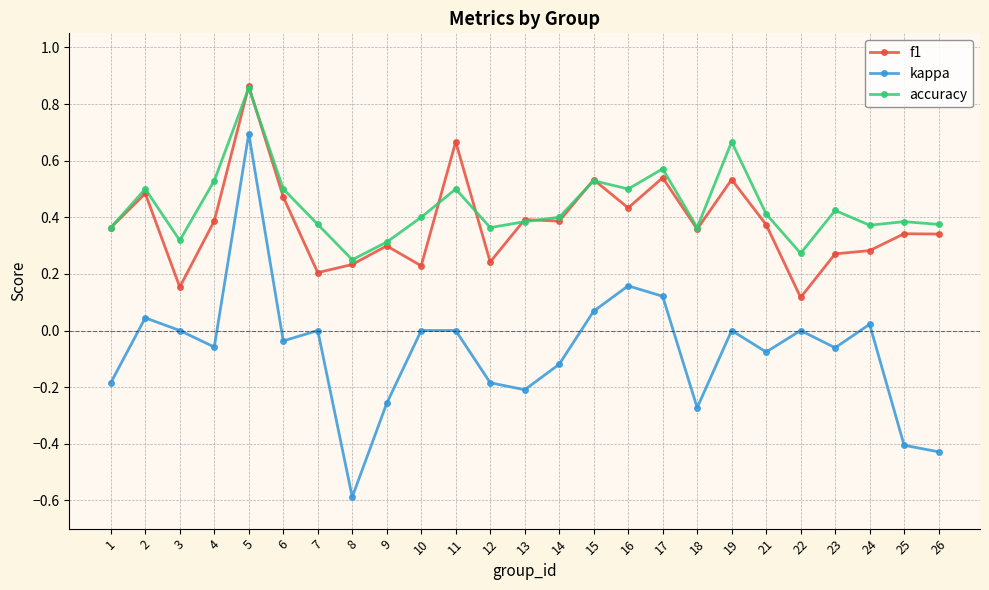

Is it true that accuracy equals 0.2 at 21?

False